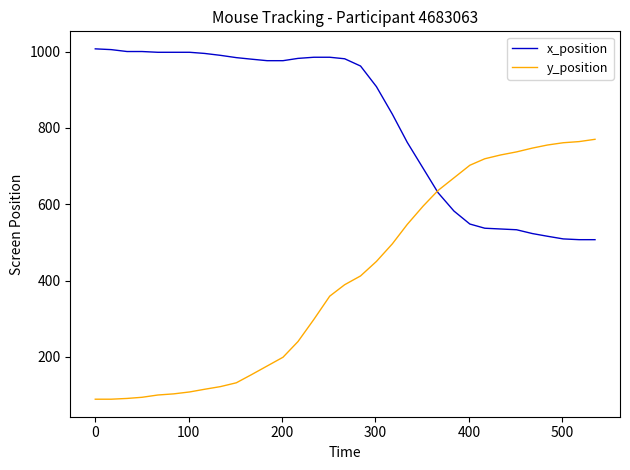

How many categories are shown in the chart?

33